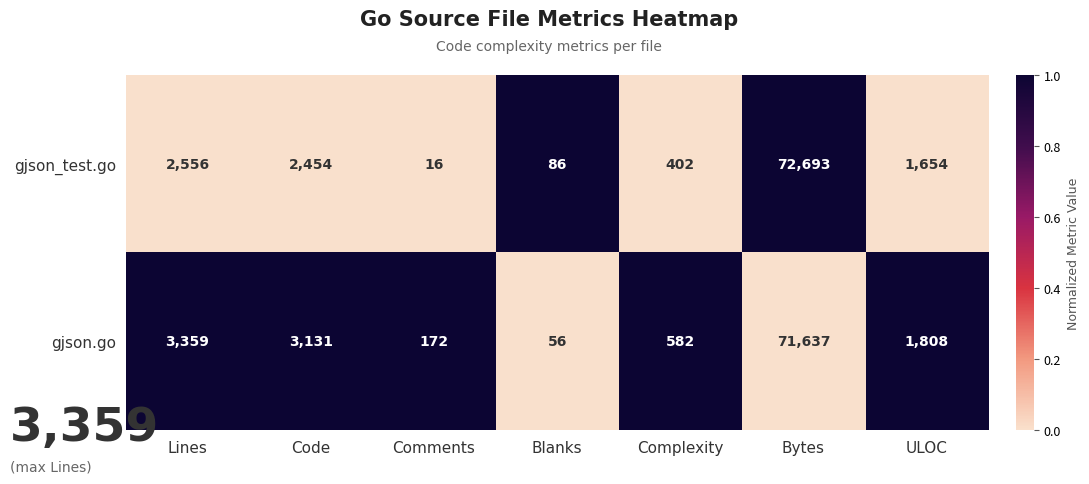

Is the value of gjson.go at Bytes greater than the value of gjson_test.go at Complexity?

Yes